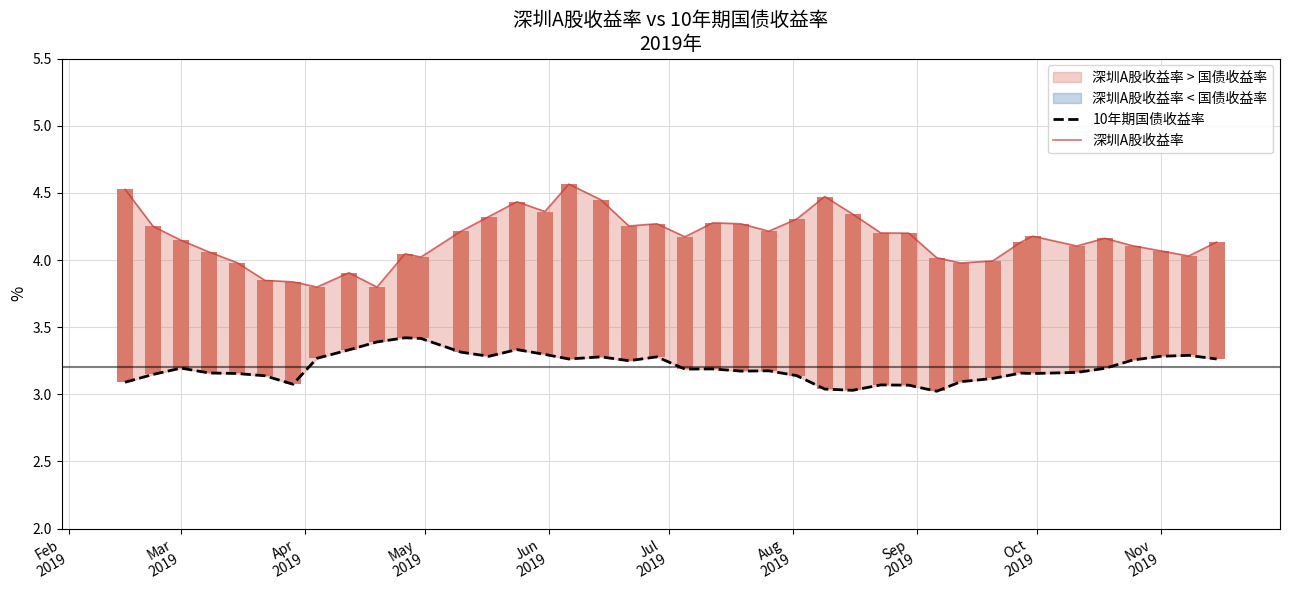

The value of 深圳A股收益率 at Nov 2019 is 6.9. True or false?

False